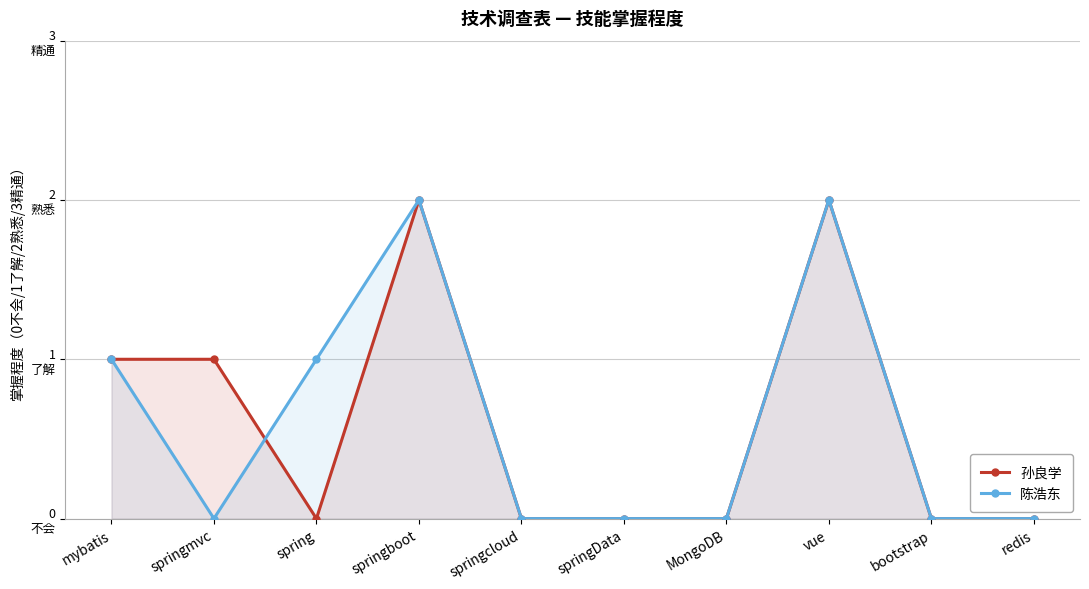

In 陈浩东, how many points are higher than both neighbors (excluding endpoints)?

2